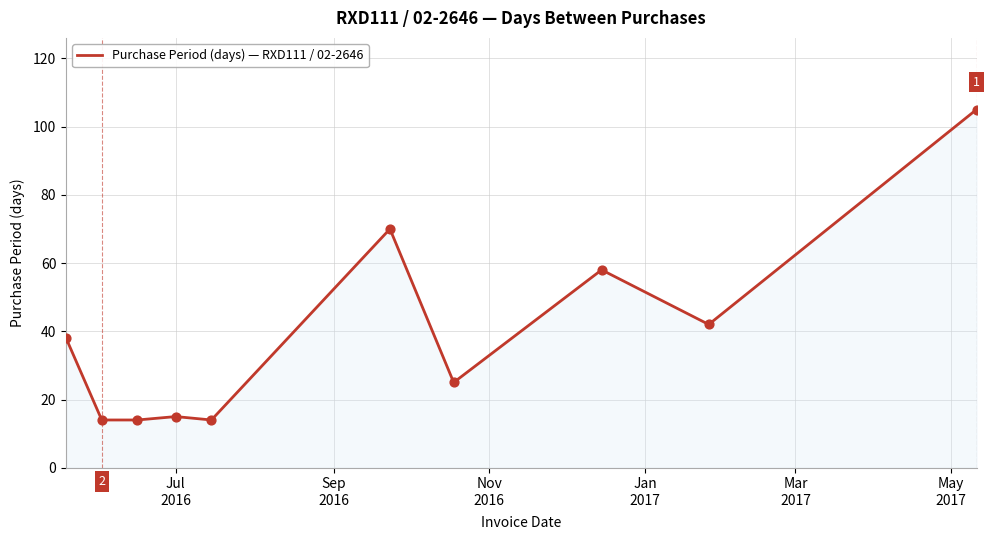

What is the greatest value displayed?

105